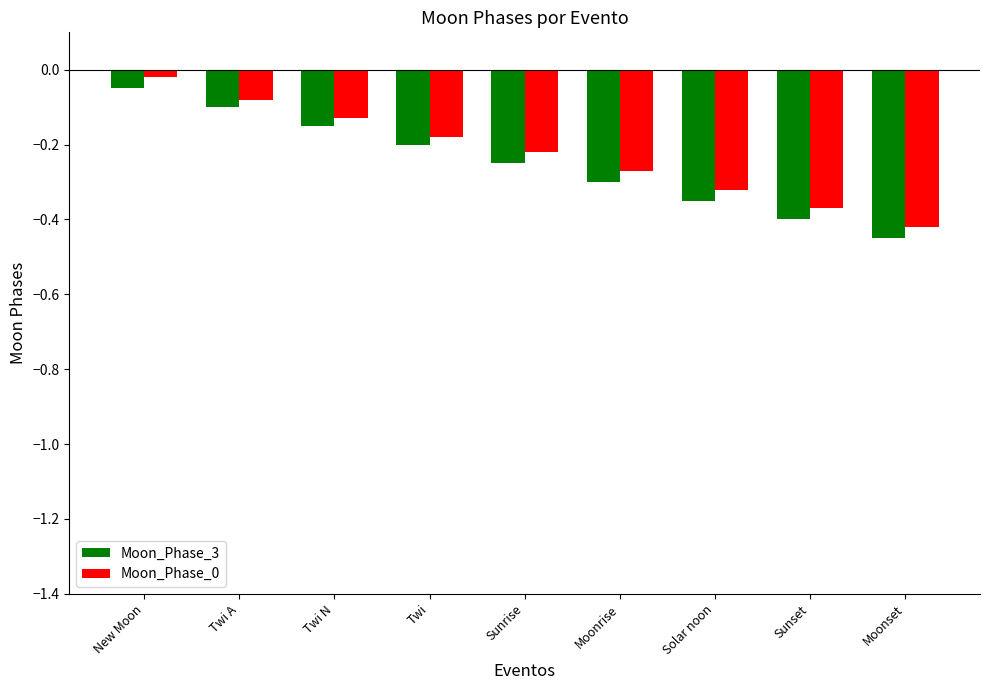

Is it true that Moon_Phase_3 equals -0.4 at Sunset?

True